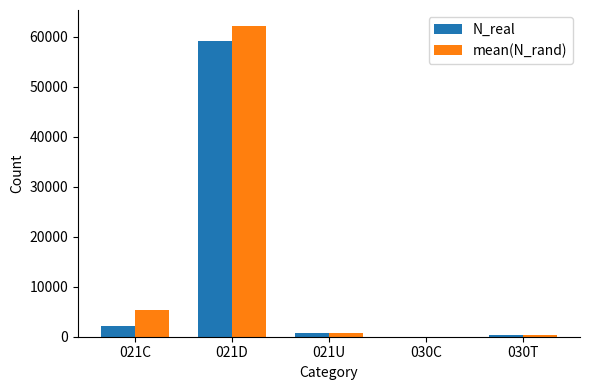

How many data points does each series have?

5